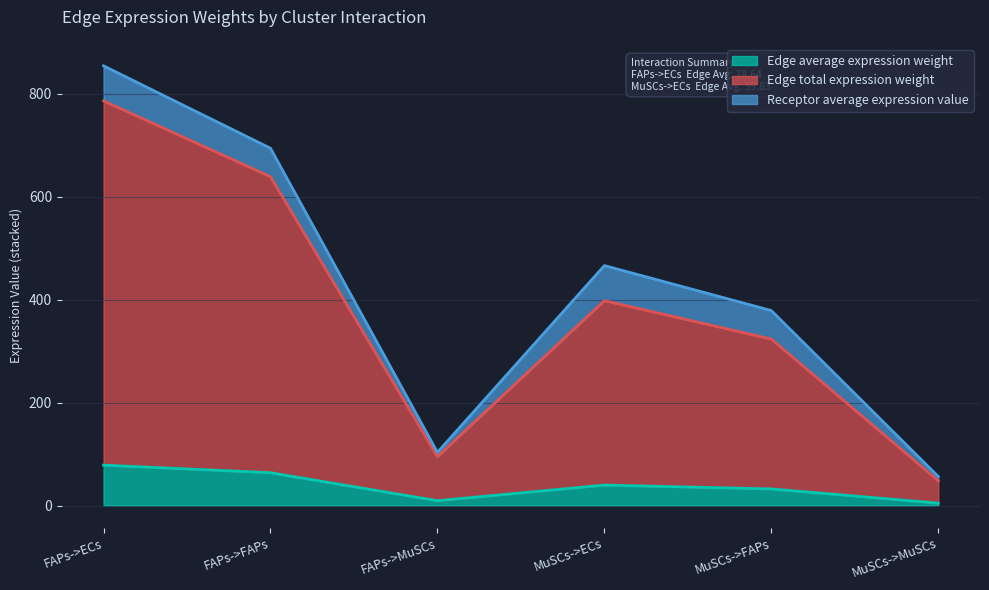

What is the sum of the Edge average expression weight values at MuSCs->MuSCs and MuSCs->FAPs?

37.2